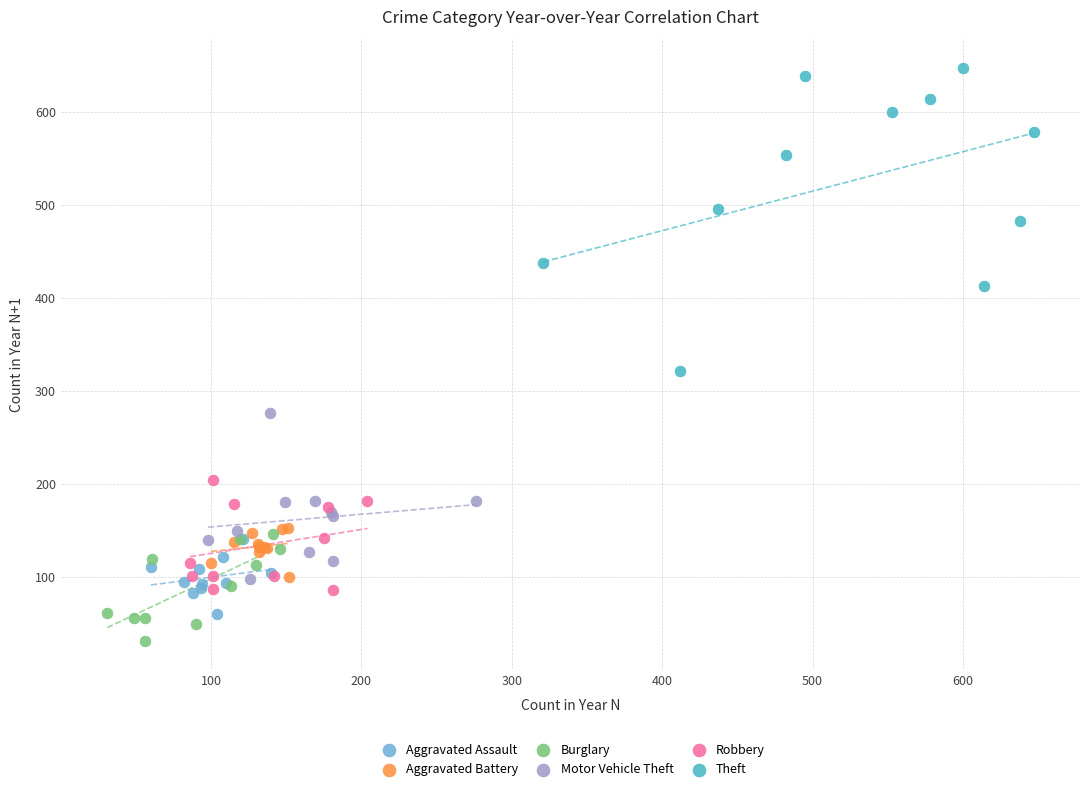

Which series contains the lowest Y value?

Burglary